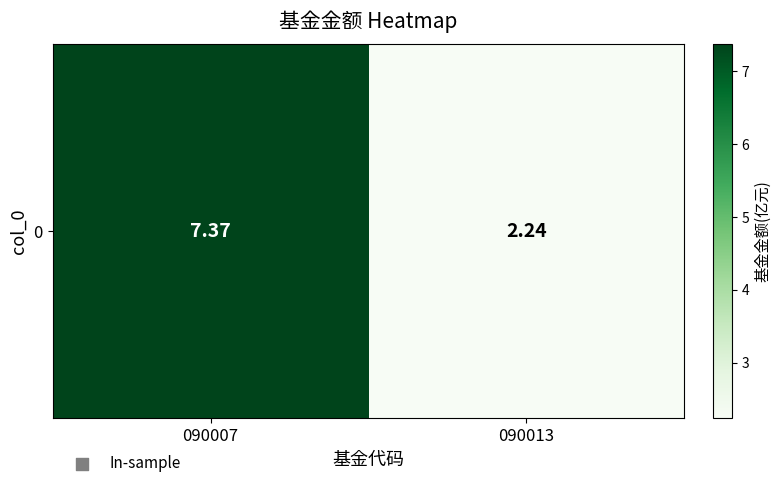

What is the greatest value displayed?

7.4